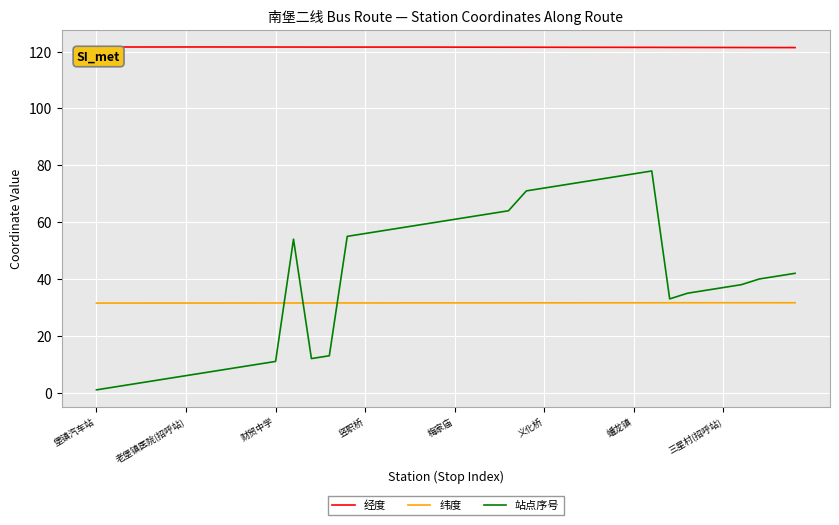

Which series has the largest total across all categories?

经度